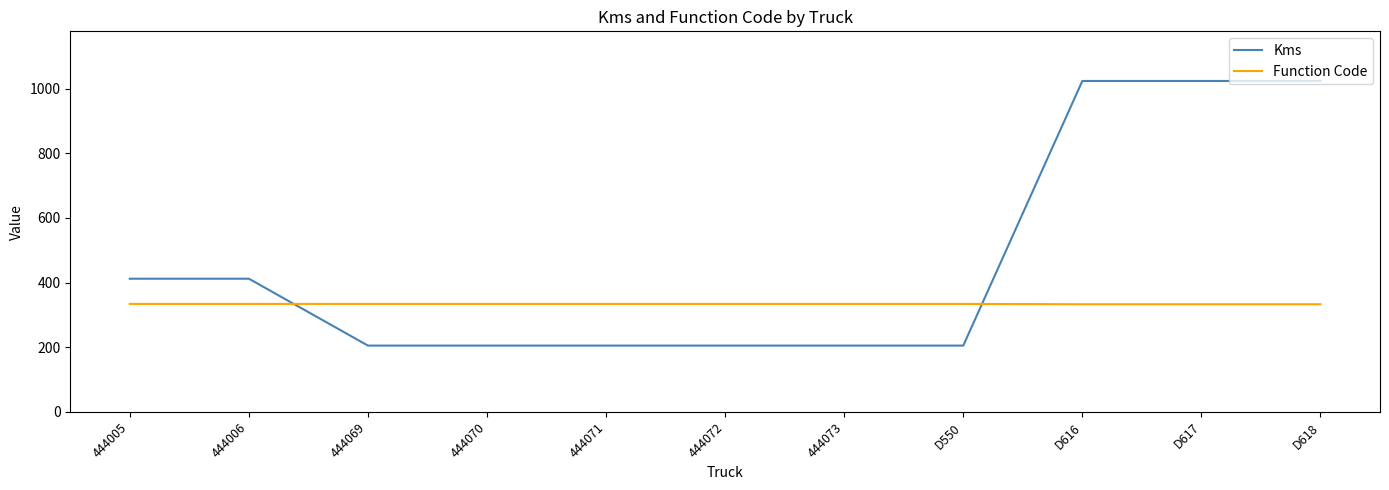

What is the sum of all Function Code values?

3671